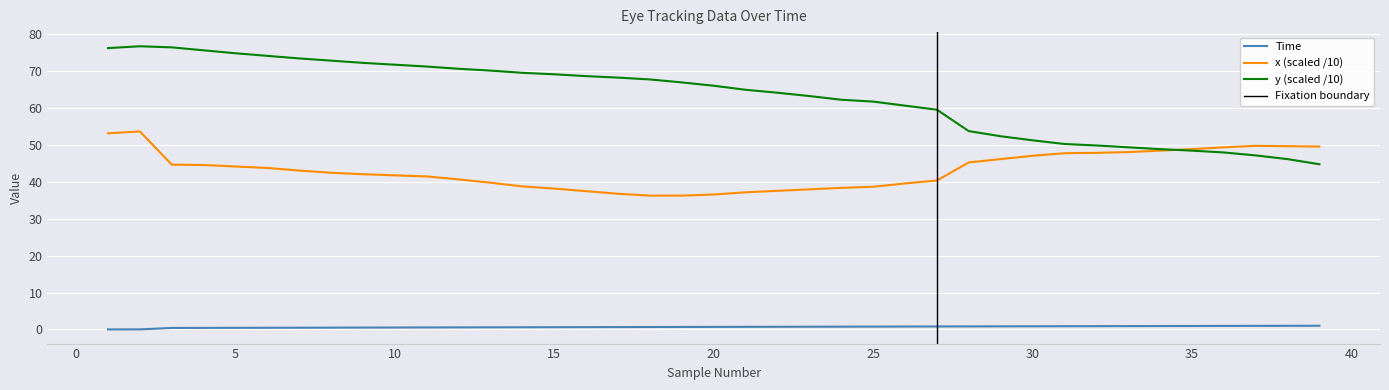

At 39, list the series in order from smallest to largest.

Time, y, x